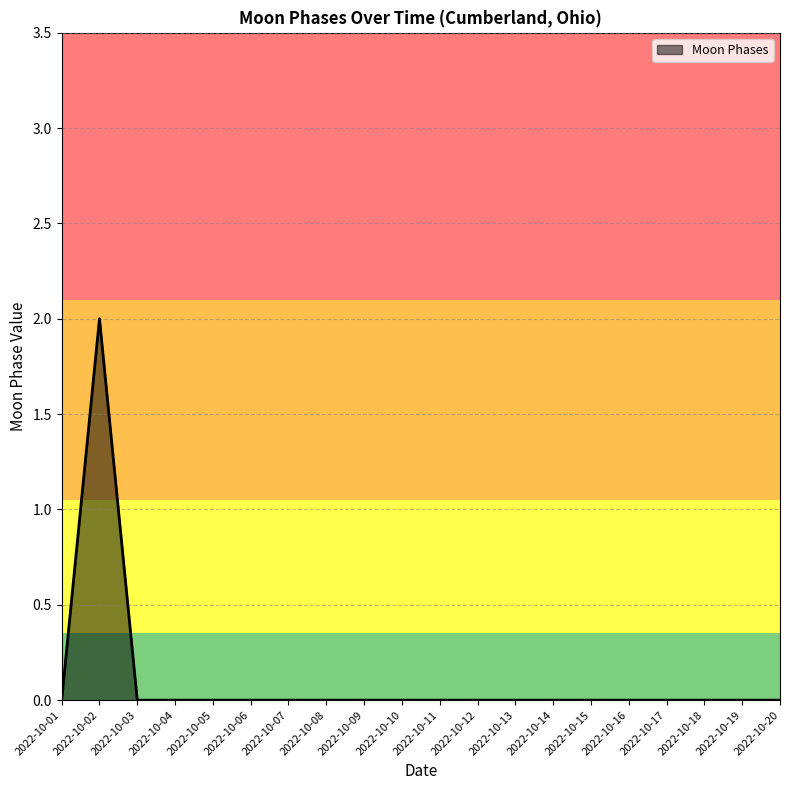

Between 2022-10-02 and 2022-10-20, which is larger?

2022-10-02